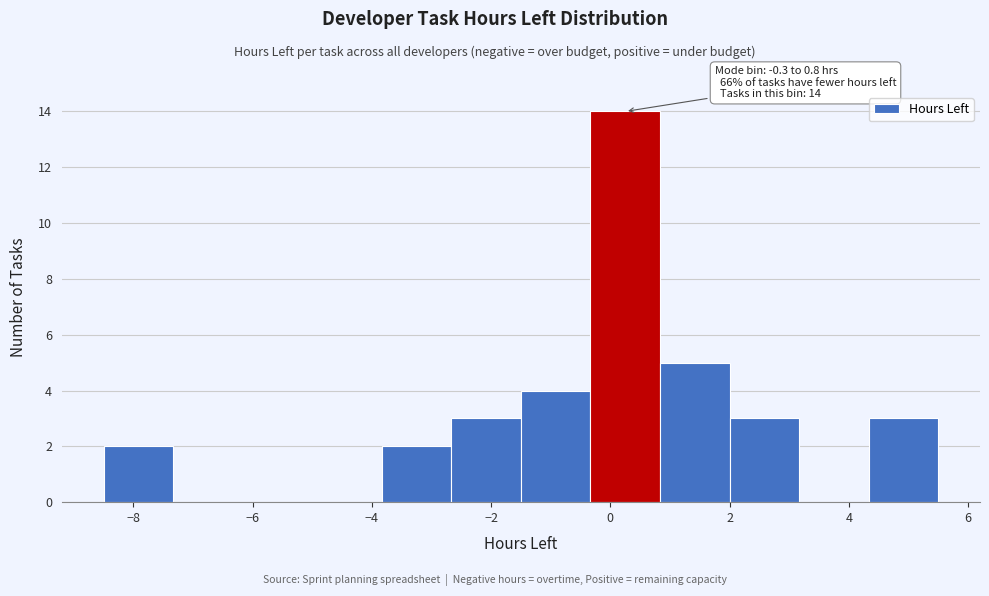

Which range on the x-axis has the tallest bar?

-0.4 to 0.8